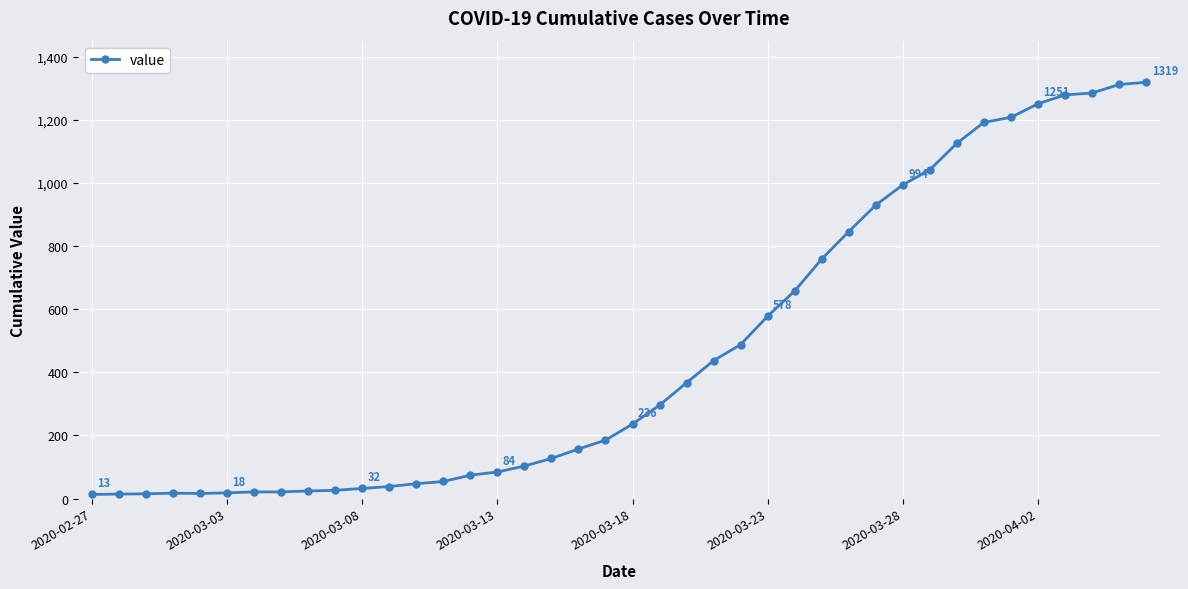

What is the maximum value shown in the chart?

1319